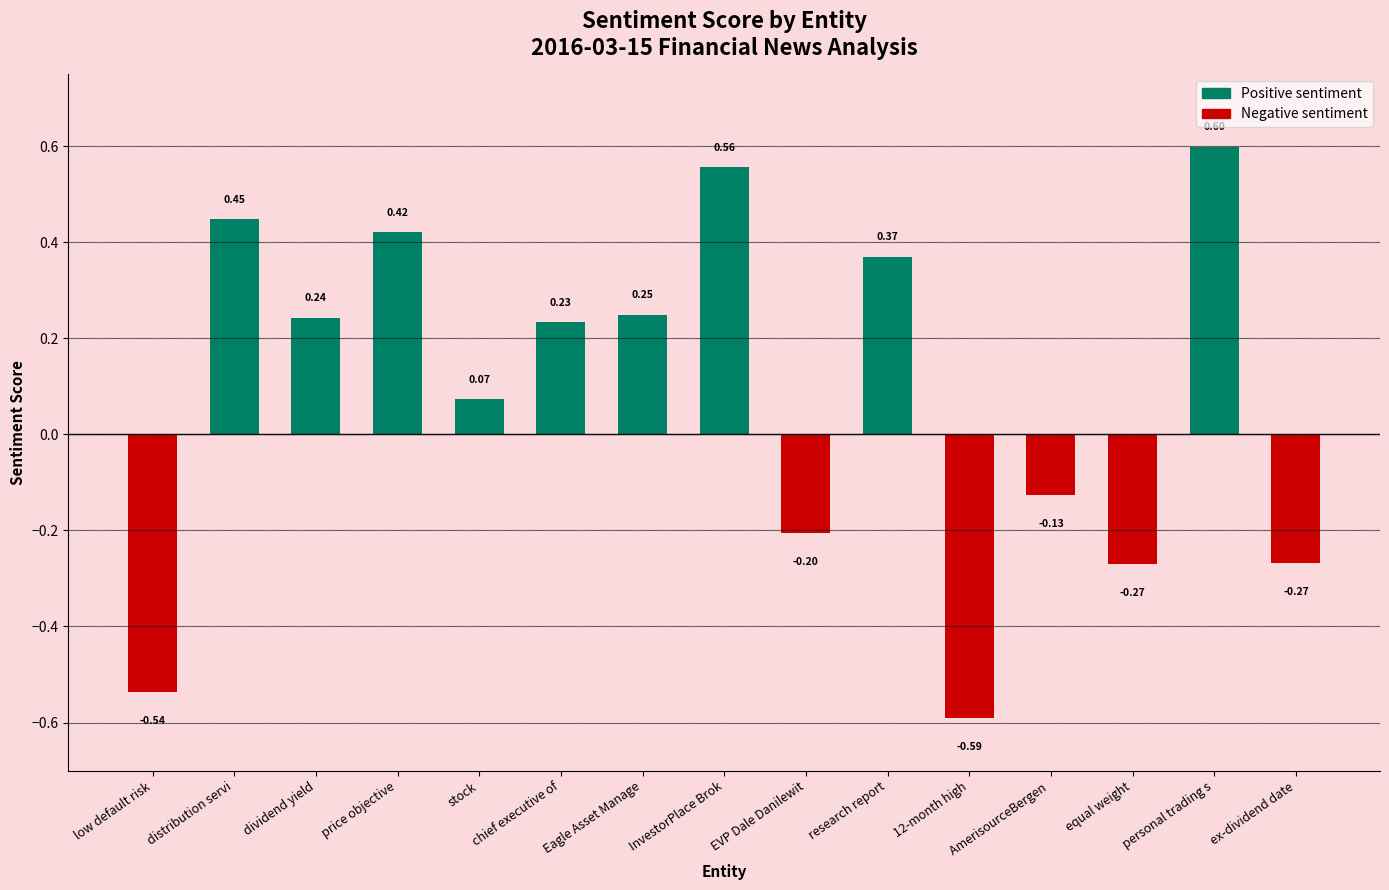

Which has a higher value, Eagle Asset Manage or chief executive of?

Eagle Asset Manage